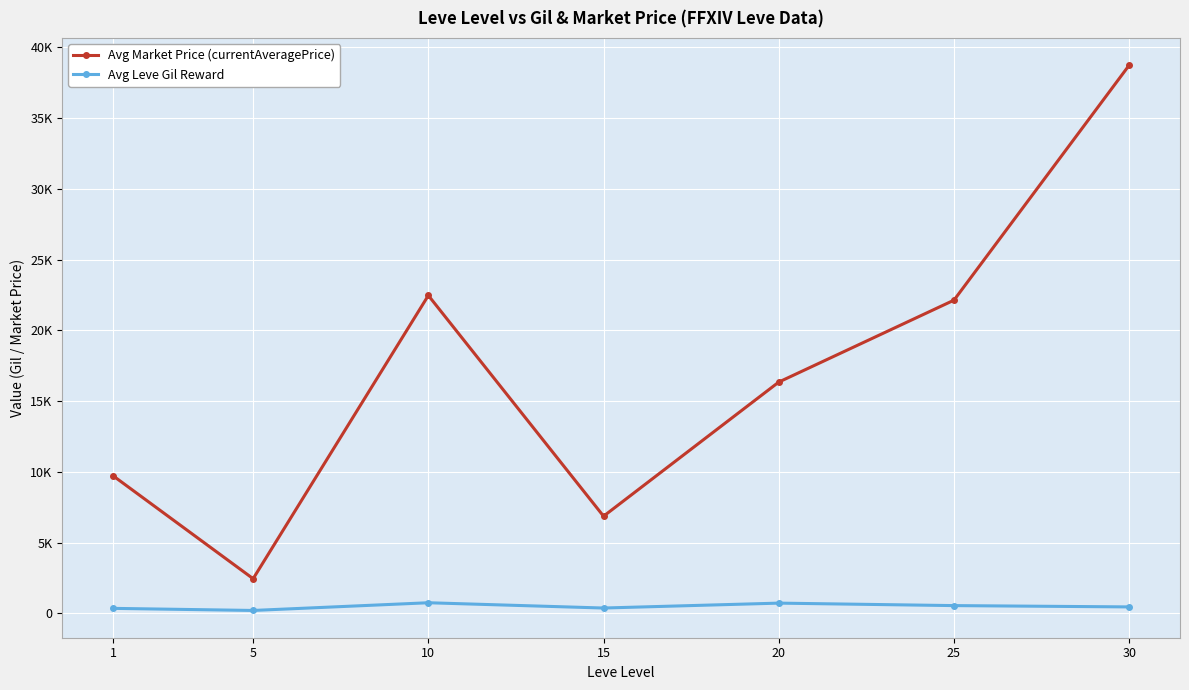

What are all the series names shown in the legend?

Avg Market Price (currentAveragePrice), Avg Leve Gil Reward